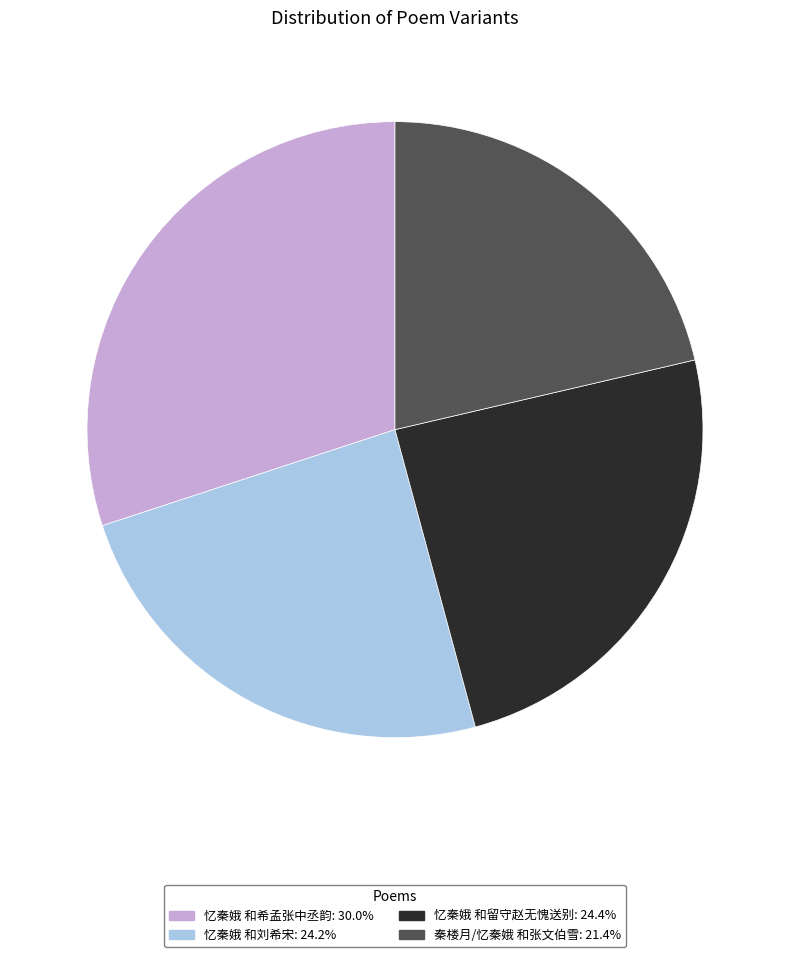

Does 忆秦娥 和留守赵无愧送别 account for over 50% of the chart?

No